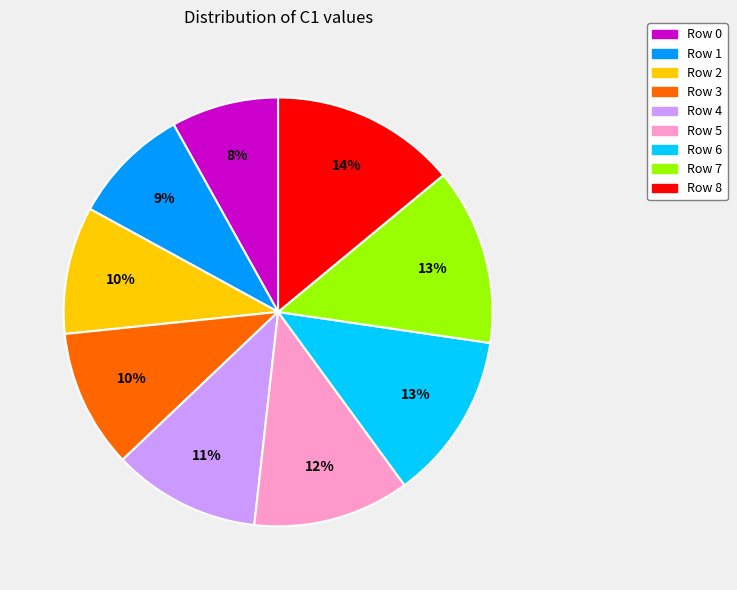

True or false: Row 4 accounts for 11% of the total.

True